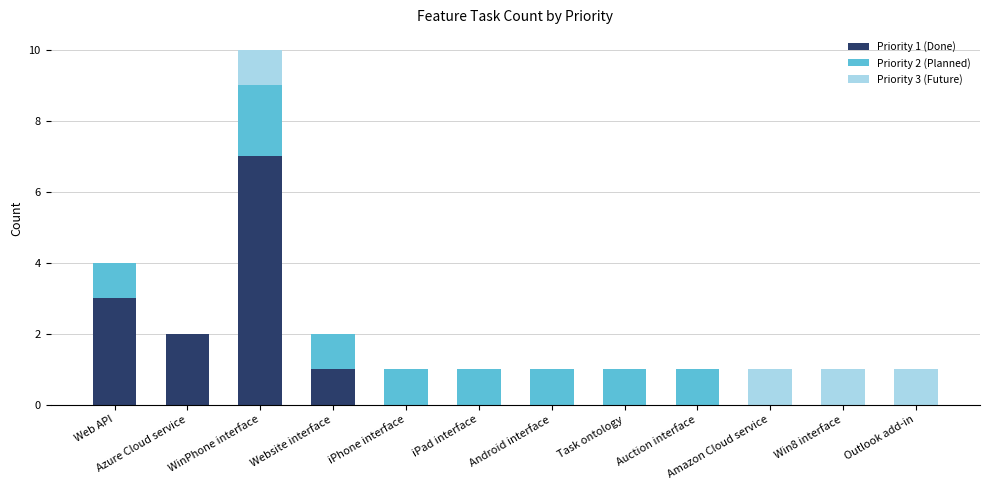

What is the total value across all series at Win8 interface?

1